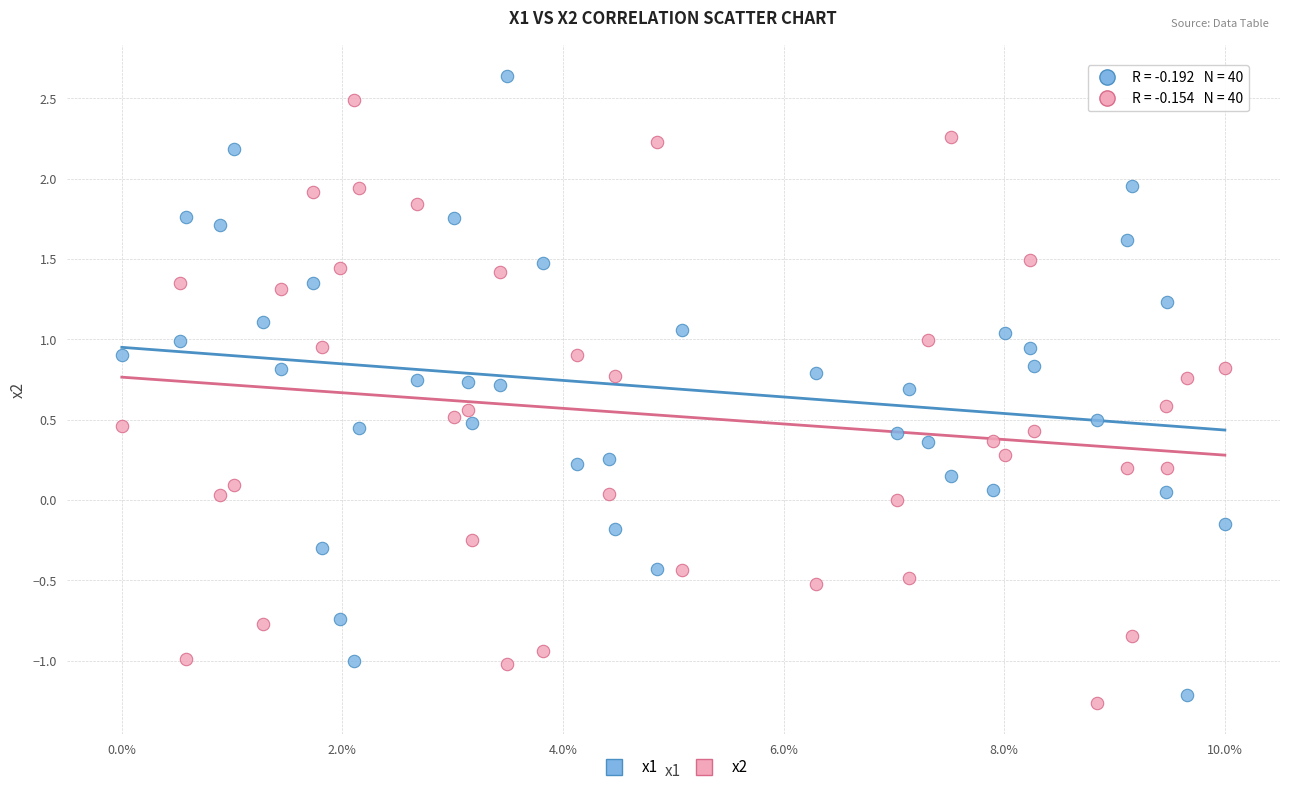

Across all data points, what is the range of Y values (max minus min)?

3.9